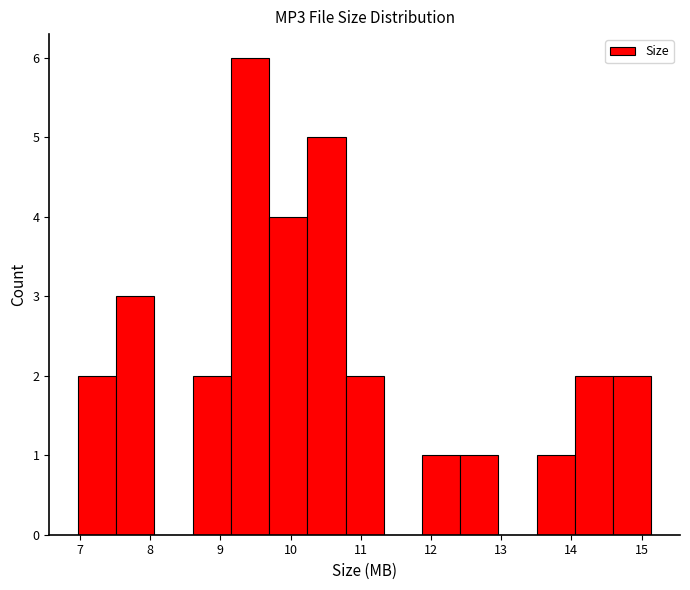

Over which range of the x-axis is the bar tallest?

9.1 to 9.7